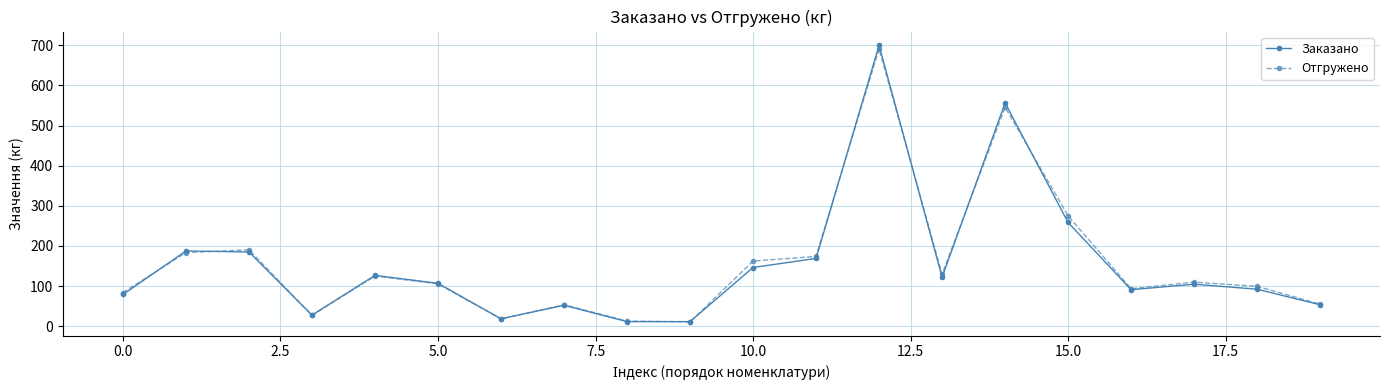

What is the value of the Заказано point at the 16th from the left?

258.4